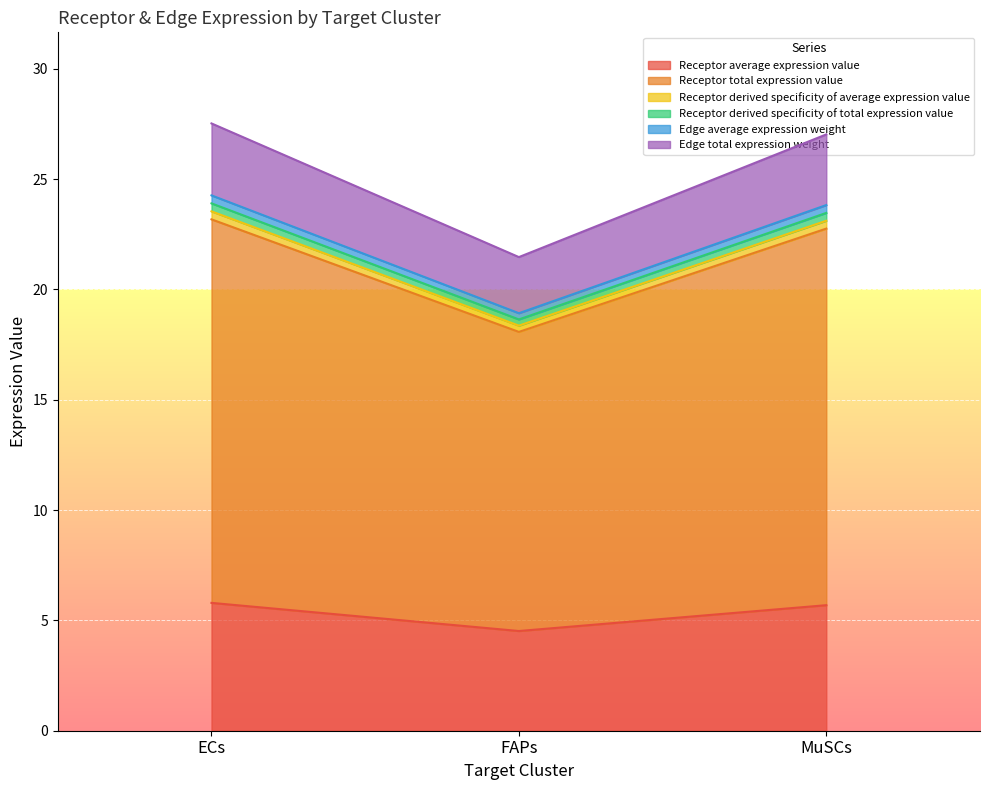

How many categories are shown in the chart?

3